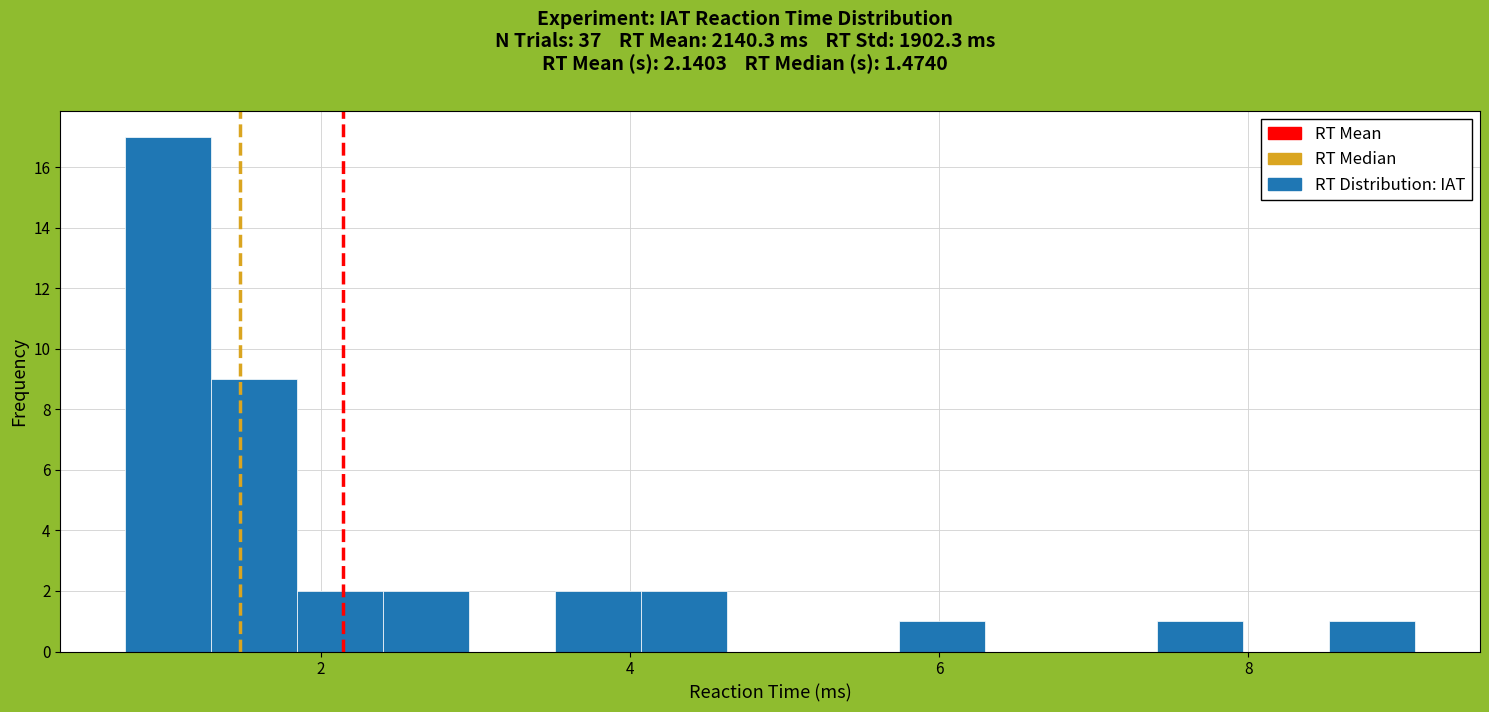

Around what value on the x-axis is the tallest bar? Give the approximate position of its centre, as read against the axis.

1.0